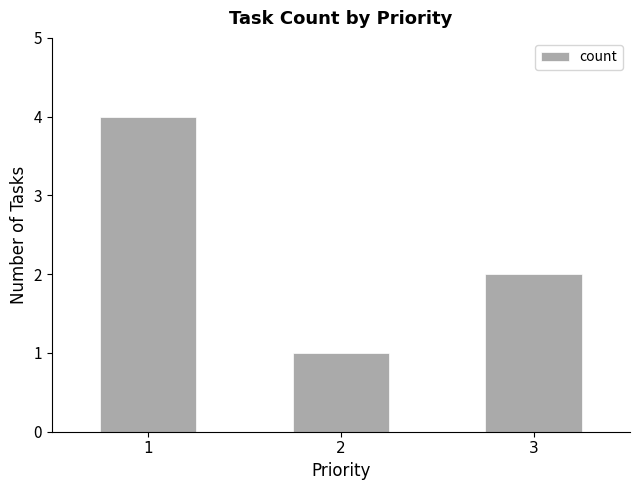

Approximately how many times larger is the value at 1 compared to 2?

4.0